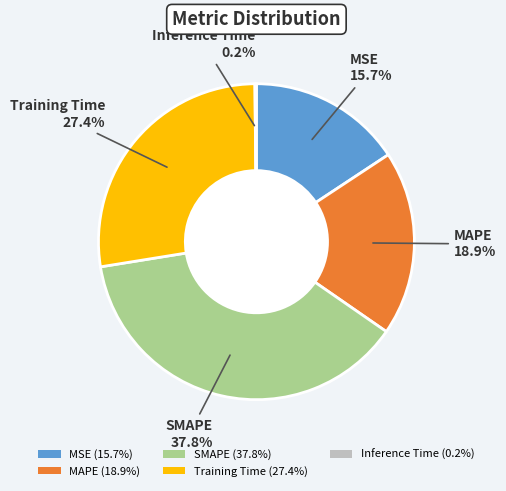

Does any single category account for the majority?

No